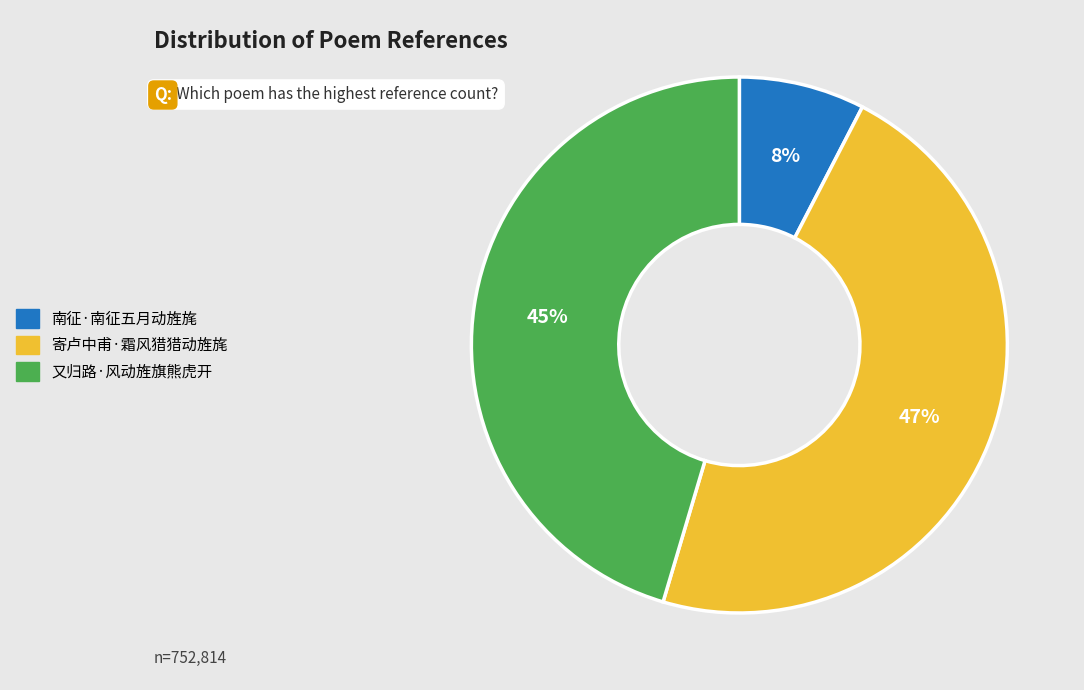

True or false: 南征·南征五月动旌旄 accounts for 1% of the total.

False